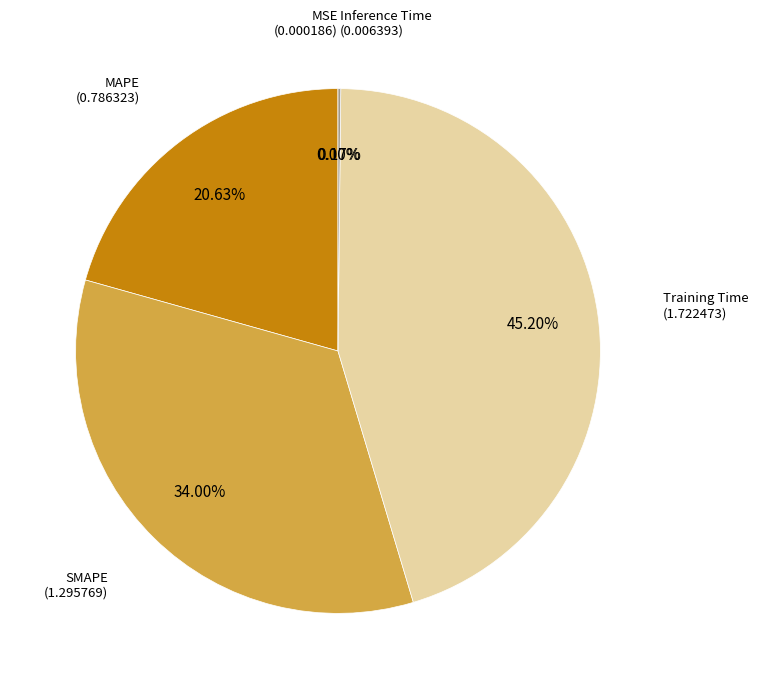

Is MAPE the majority of the pie?

No